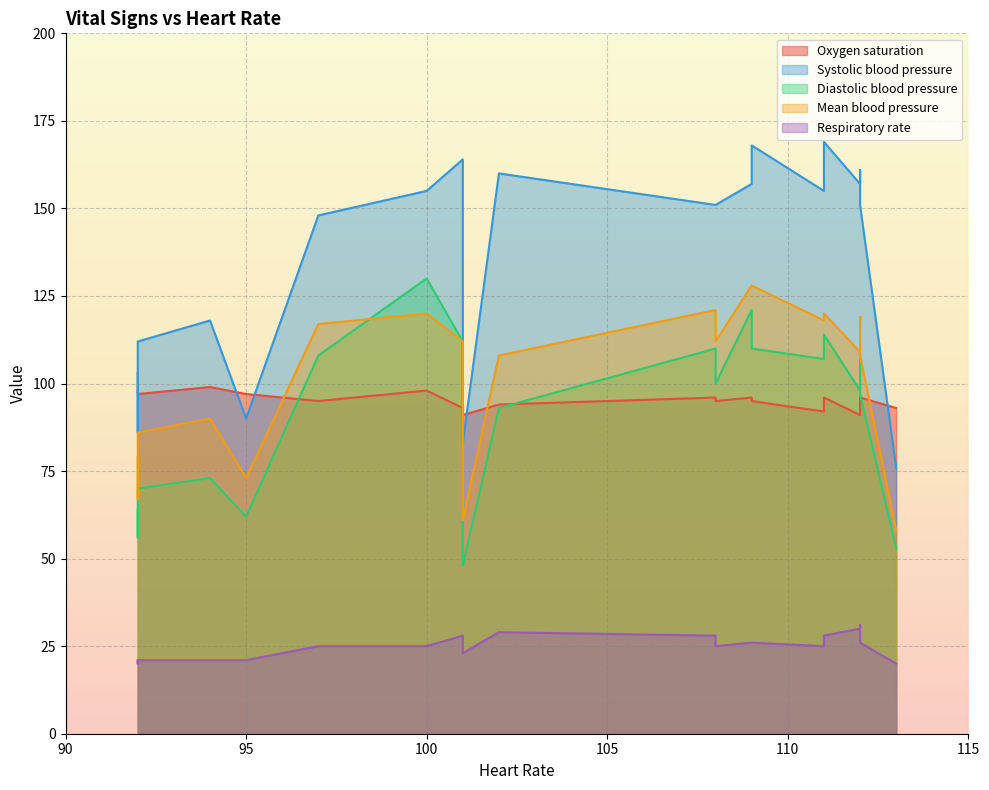

In Mean blood pressure, how many points are lower than both neighbors (excluding endpoints)?

4